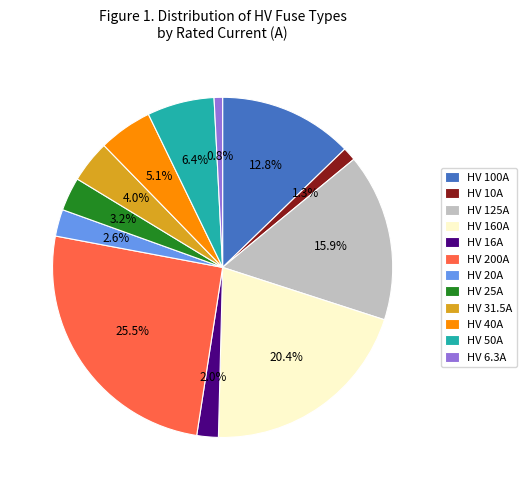

To the nearest percent, what is the combined percentage of HV 31.5A and HV 125A?

20%